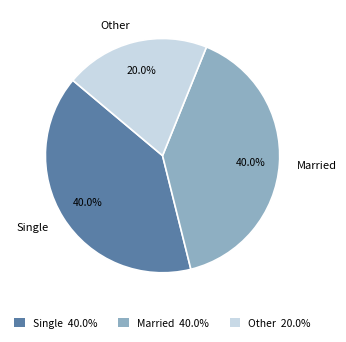

To the nearest percent, what percentage of the pie is Other?

20%